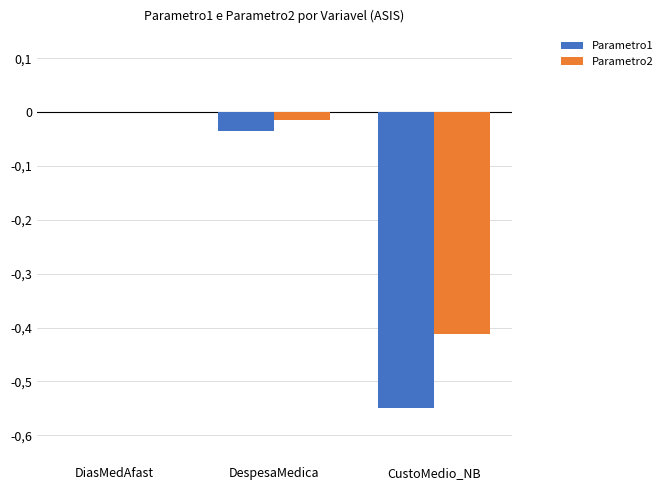

Which series has the widest spread of values?

Parametro1